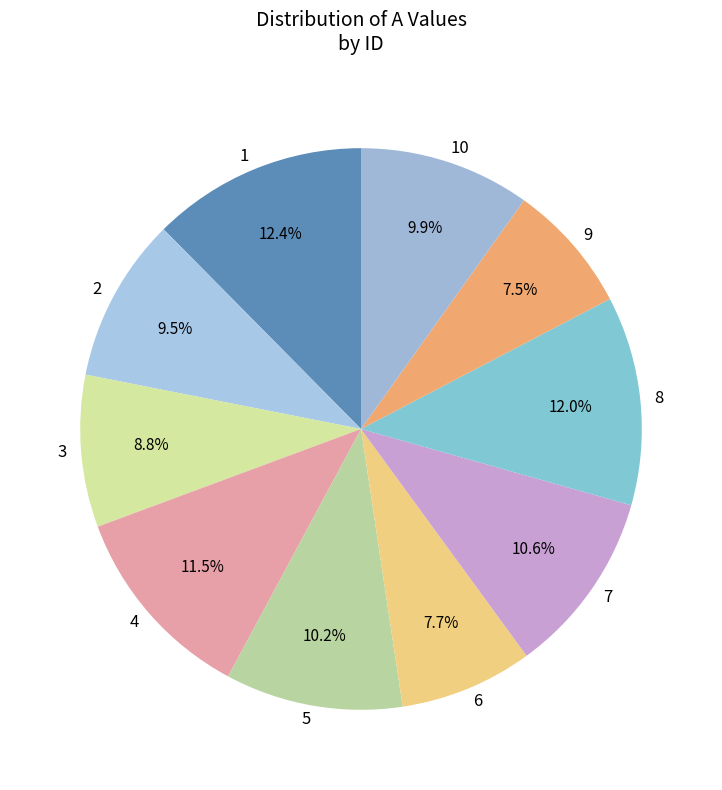

Approximately how many times larger is the value at 5 compared to 10?

1.0